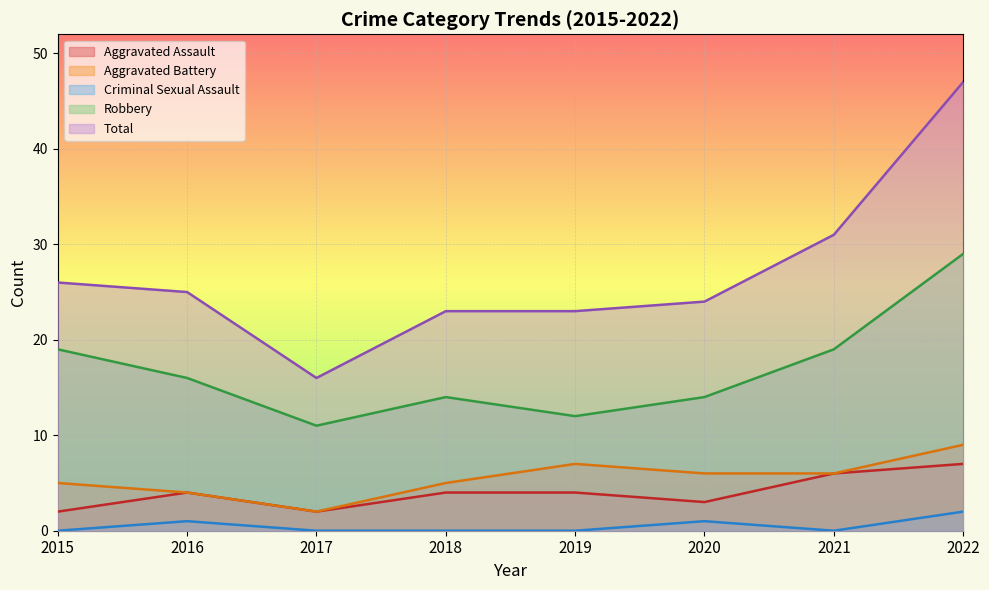

Rank the categories by Criminal Sexual Assault value from lowest to highest.

2015, 2017, 2018, 2019, 2021, 2016, 2020, 2022